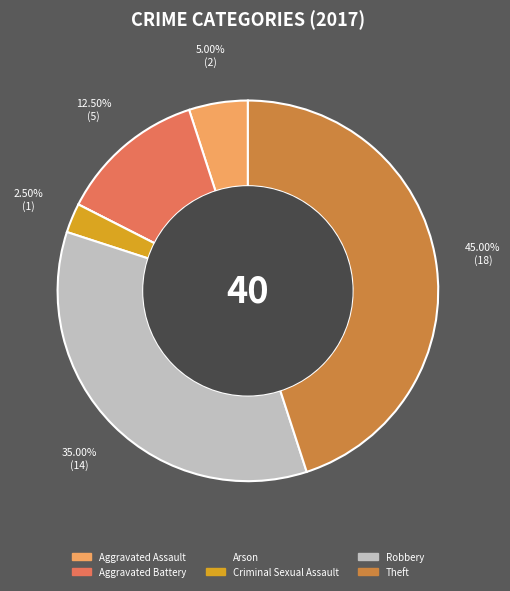

Is there any slice that represents more than half of the pie?

No